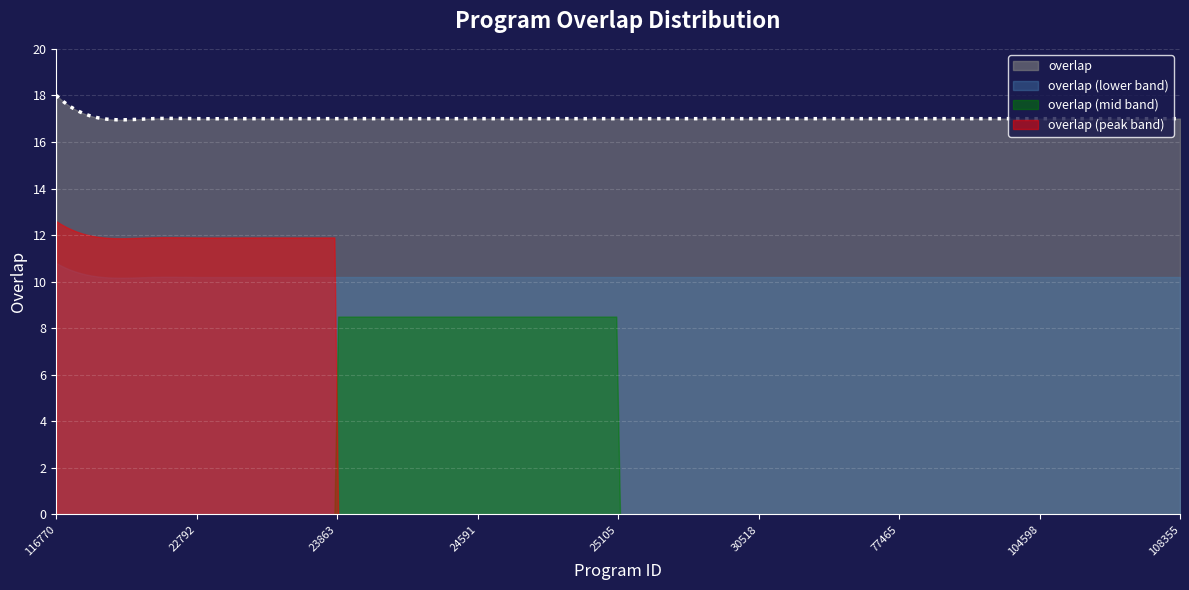

How many distinct data groups are displayed?

4